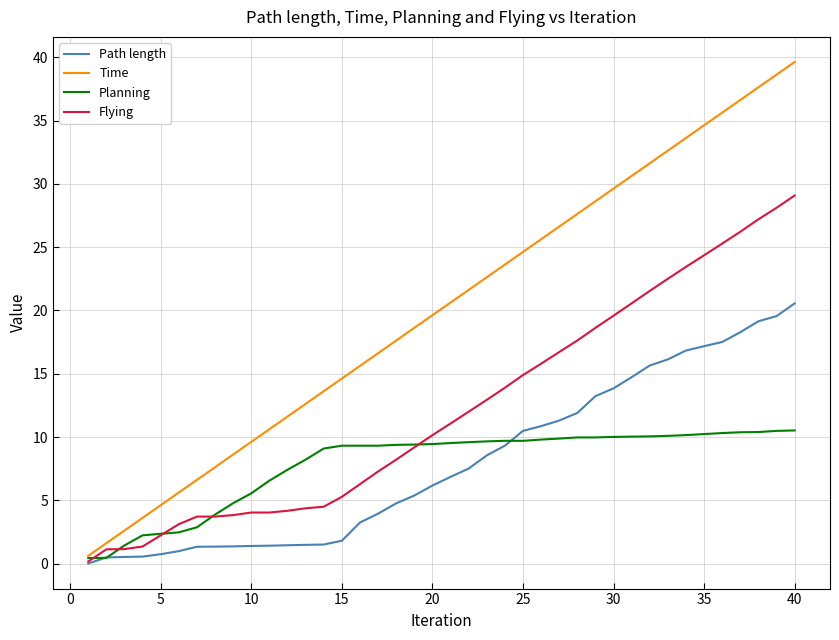

Which series has the largest total across all categories?

Time